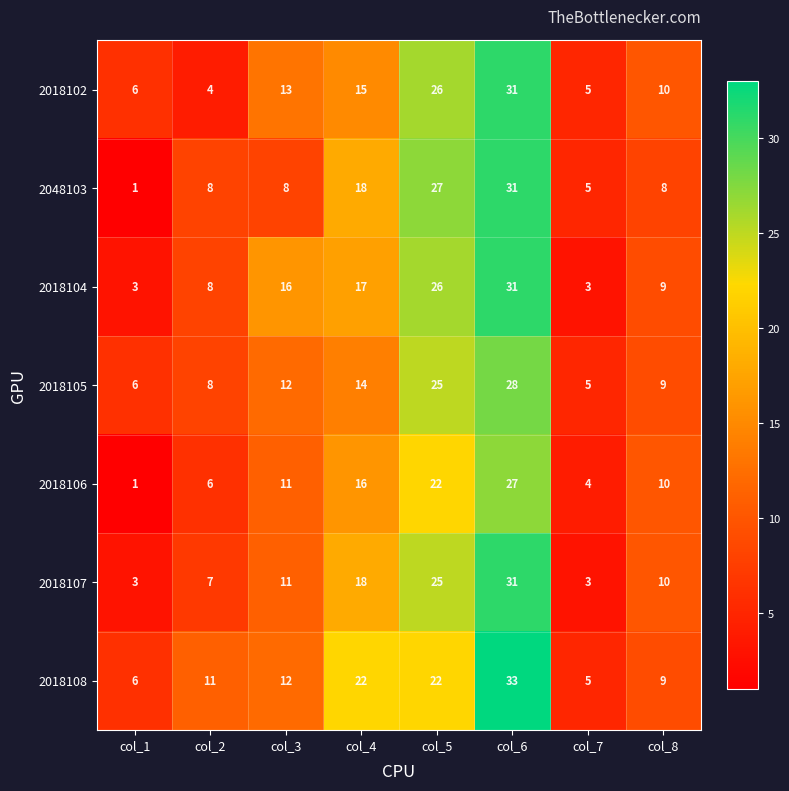

The 2018104 series shows 14 at col_8. True or false?

False